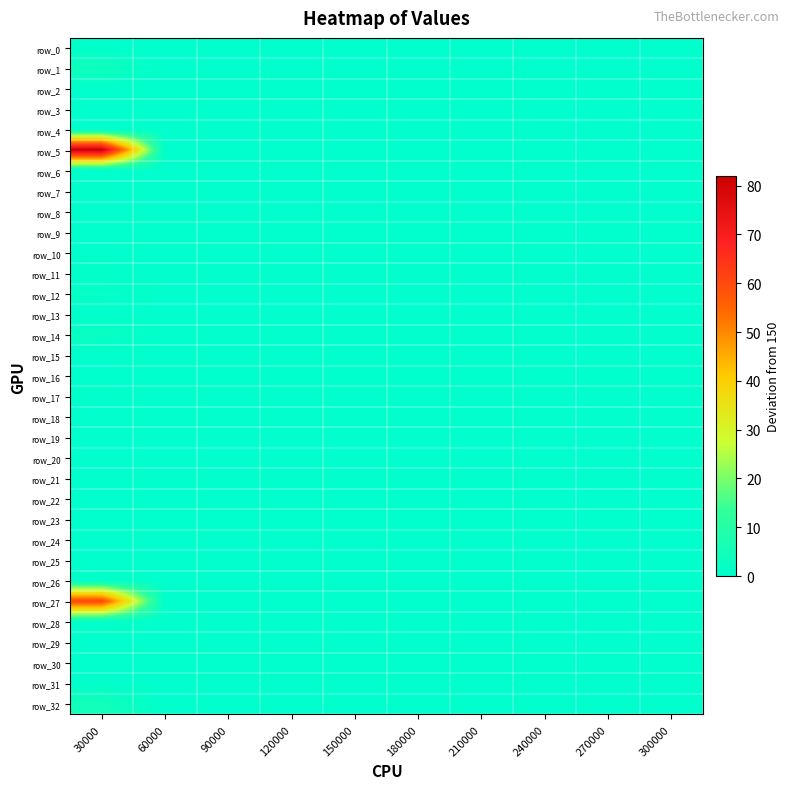

True or false: row_31 has a value of 0.0 at 210000.

True